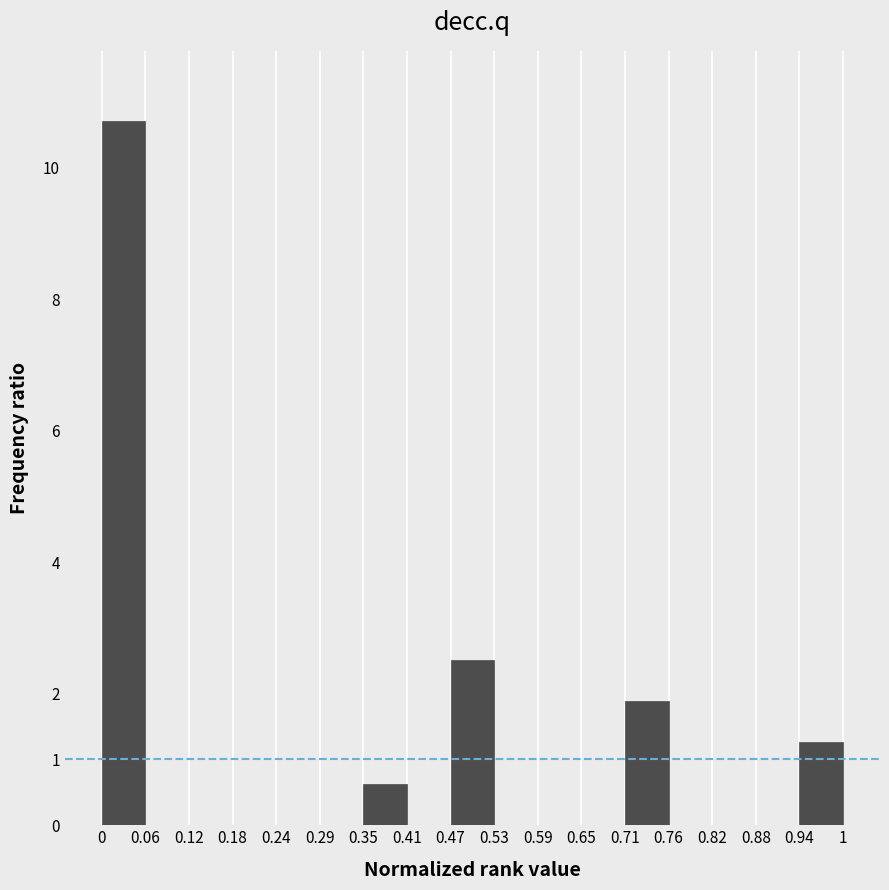

Over which range of the x-axis is the bar tallest?

0 to 0.06